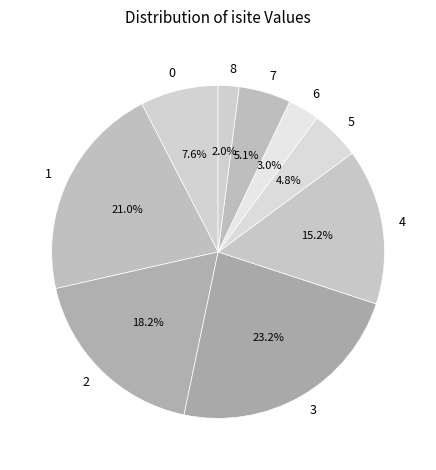

To the nearest percent, what is the average slice percentage?

11%